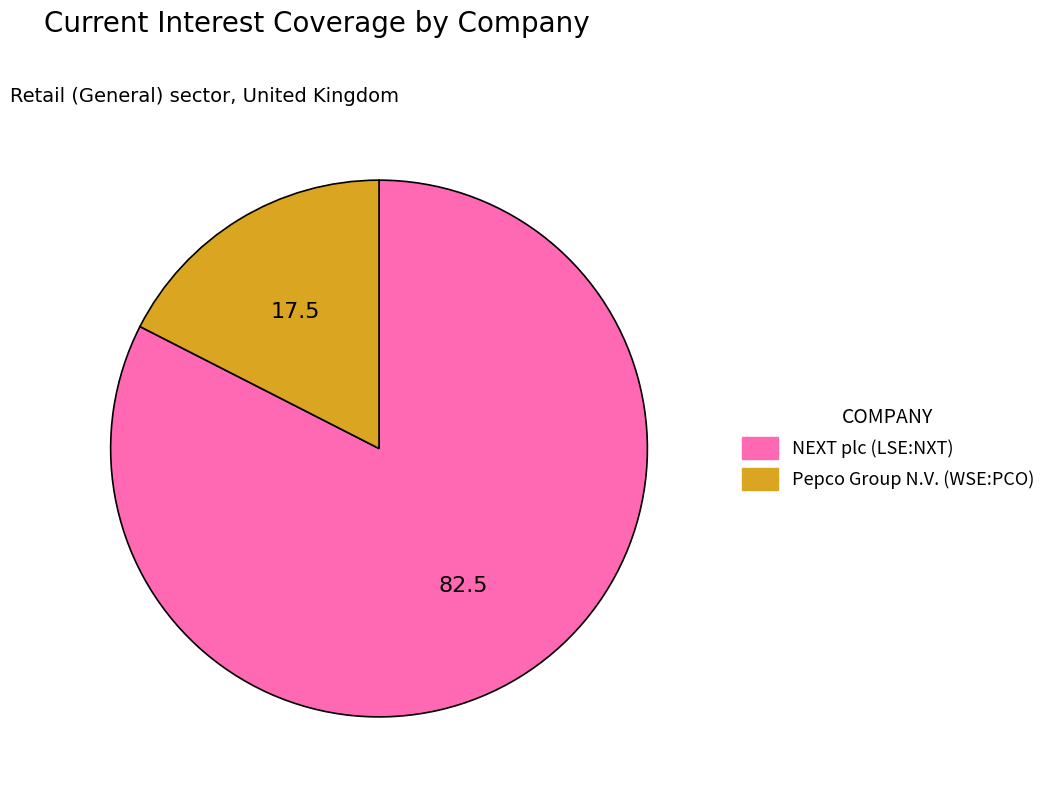

The Pepco Group N.V. (WSE:PCO) slice represents 7% of the pie. True or false?

False